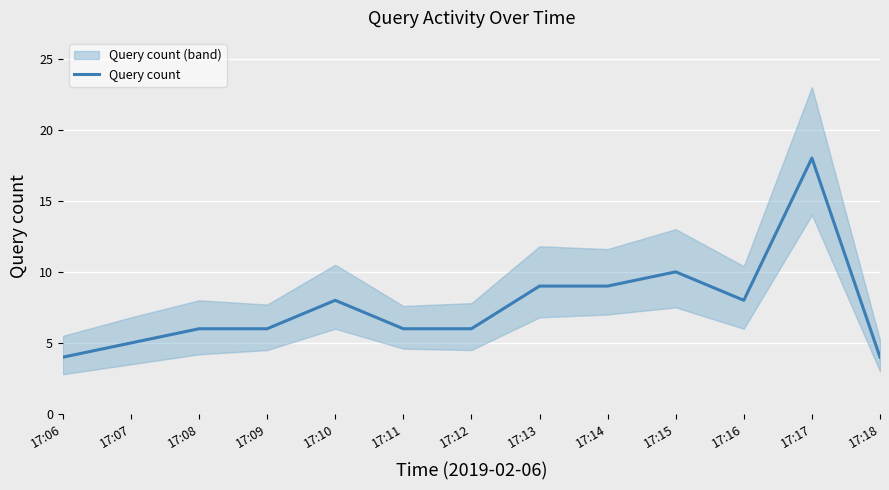

What is the value of the 5th point from the left?

8